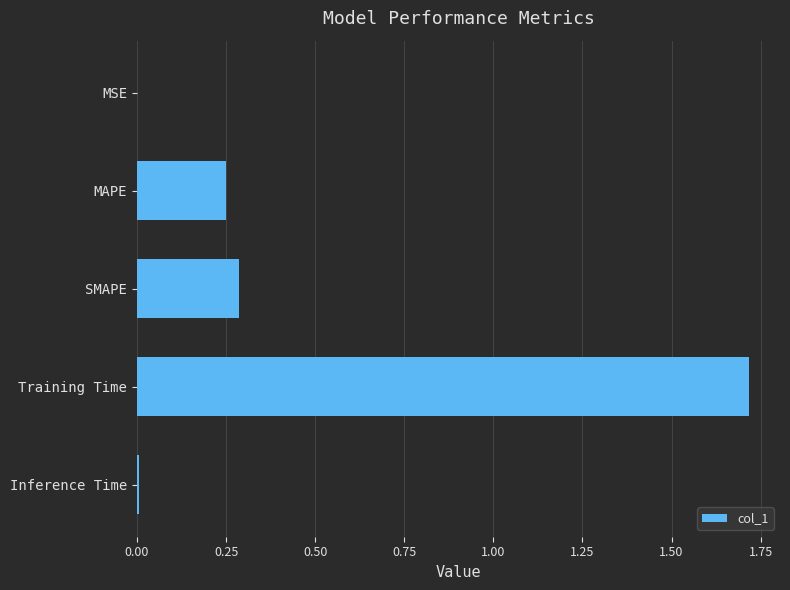

What is the change in value from SMAPE to Training Time?

+1.4